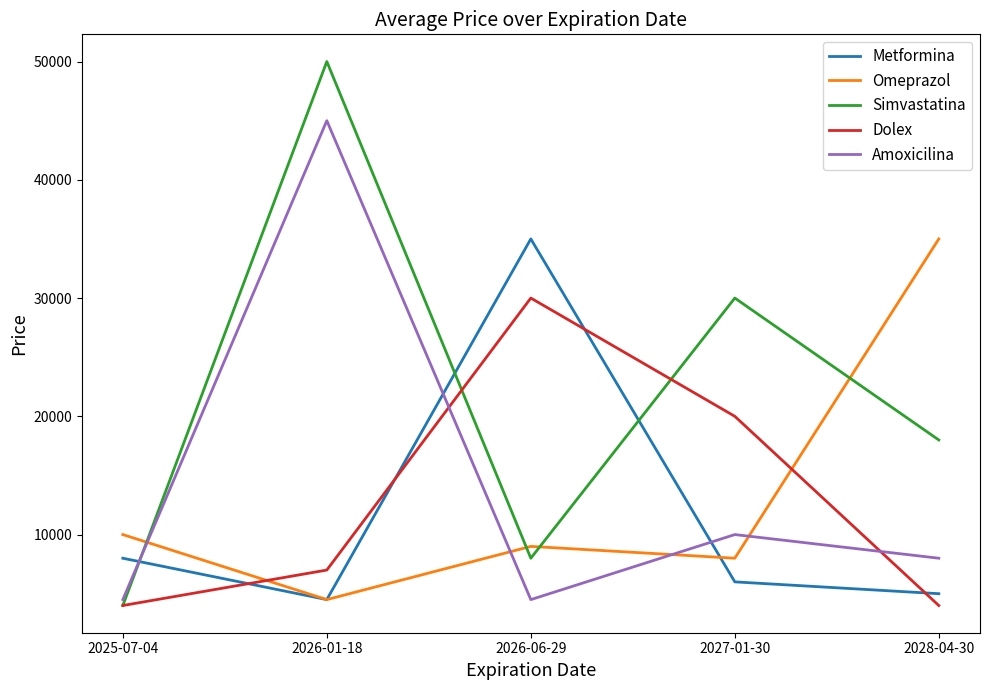

Reading left to right, what are all the values shown in this chart?

Metformina: 8000	4500	35000	6000	5000
Omeprazol: 10000	4500	9000	8000	35000
Simvastatina: 4000	50000	8000	30000	18000
Dolex: 4000	7000	30000	20000	4000
Amoxicilina: 4500	45000	4500	10000	8000